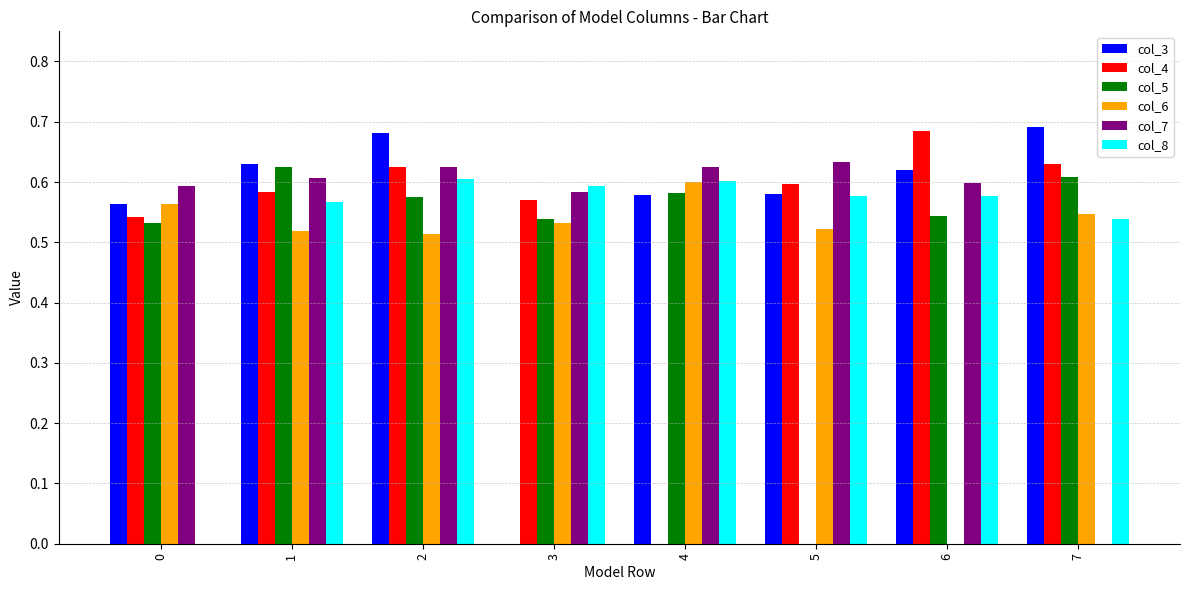

What is the total value across all series at 1?

3.5